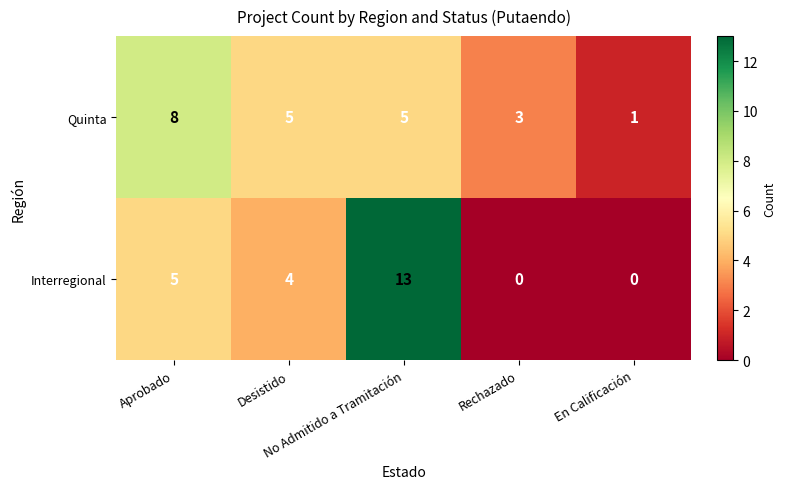

What is the difference between the highest and lowest values at En Calificación?

1